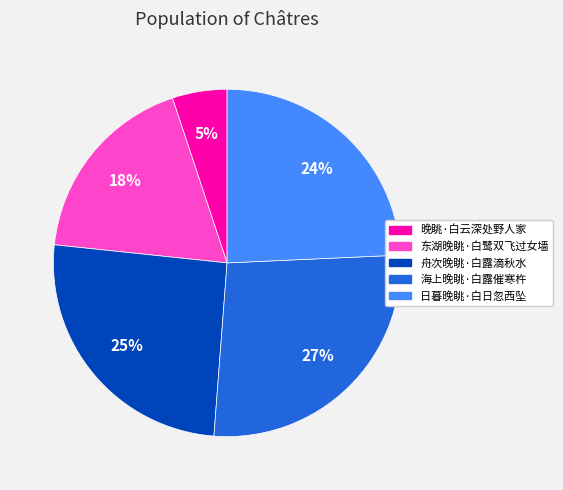

What is the ratio of the value at 海上晚眺·白露催寒杵 to the value at 日暮晚眺·白日忽西坠?

1.1